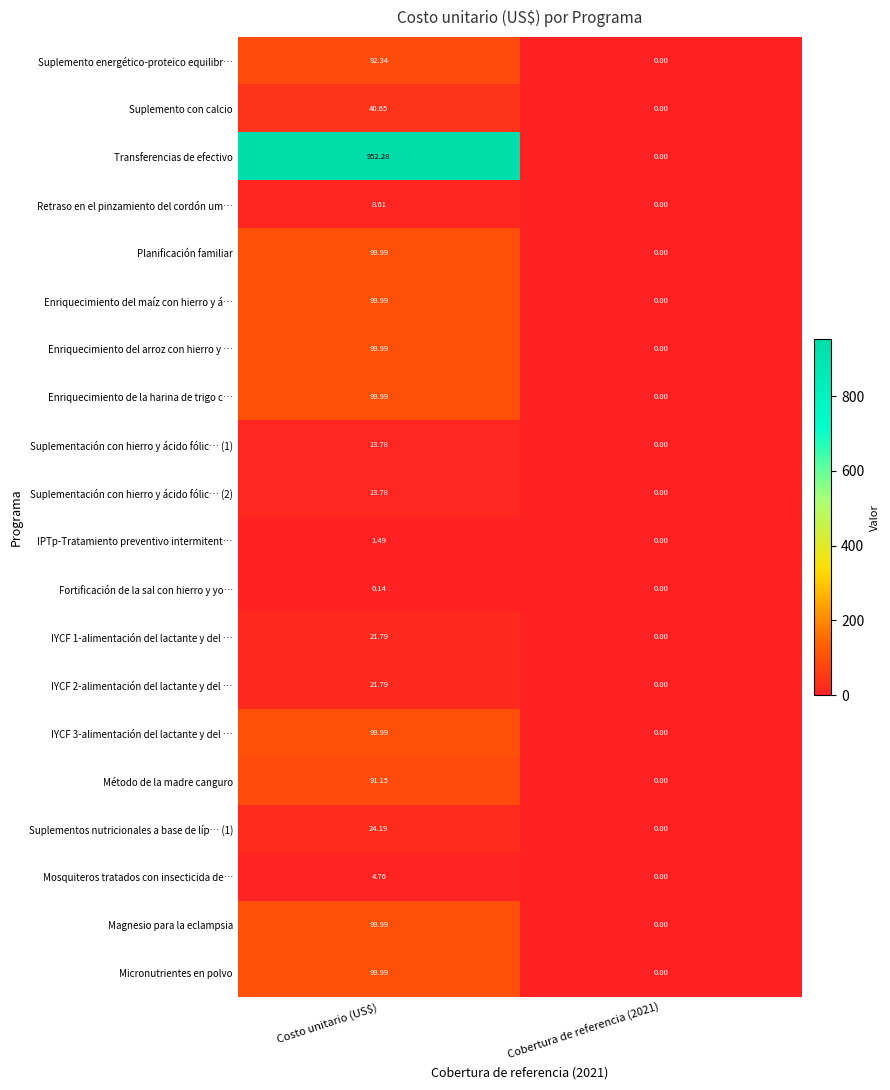

Which label corresponds to the smallest value in the chart?

Cobertura de referencia (2021)